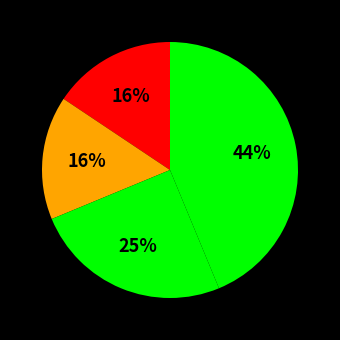

How many slices are in this pie chart?

4